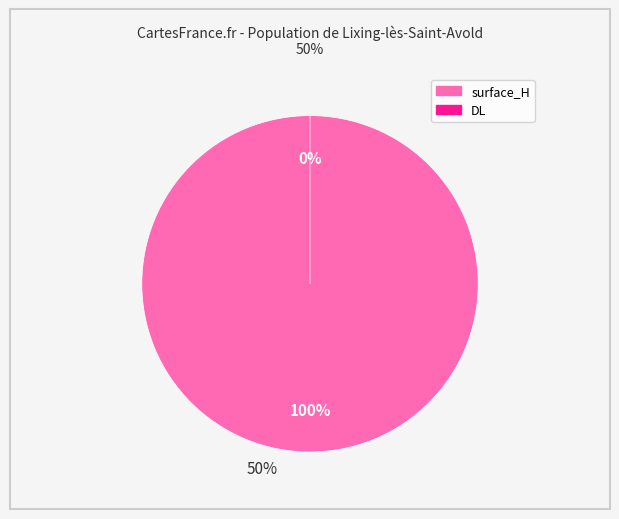

To the nearest percent, what portion does surface_H represent?

100%